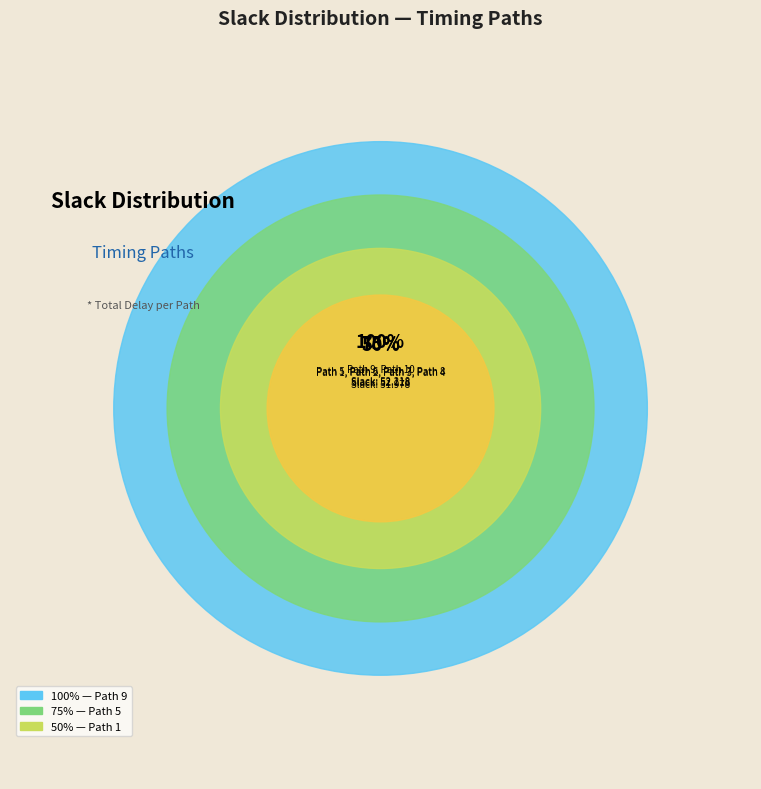

To the nearest percent, what percentage of the pie is Path 8?

10%